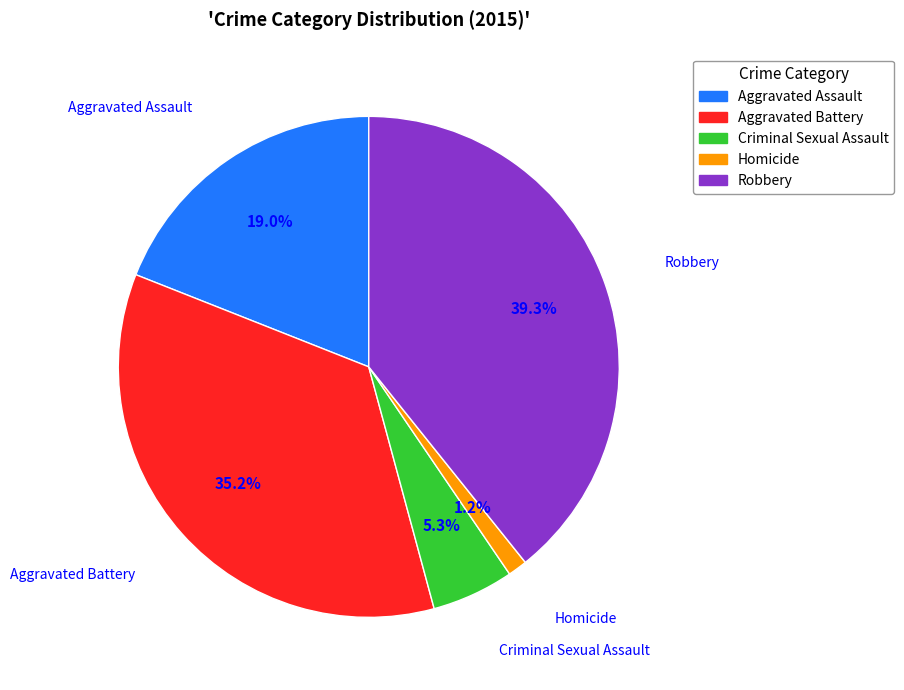

Does any single category account for the majority?

No